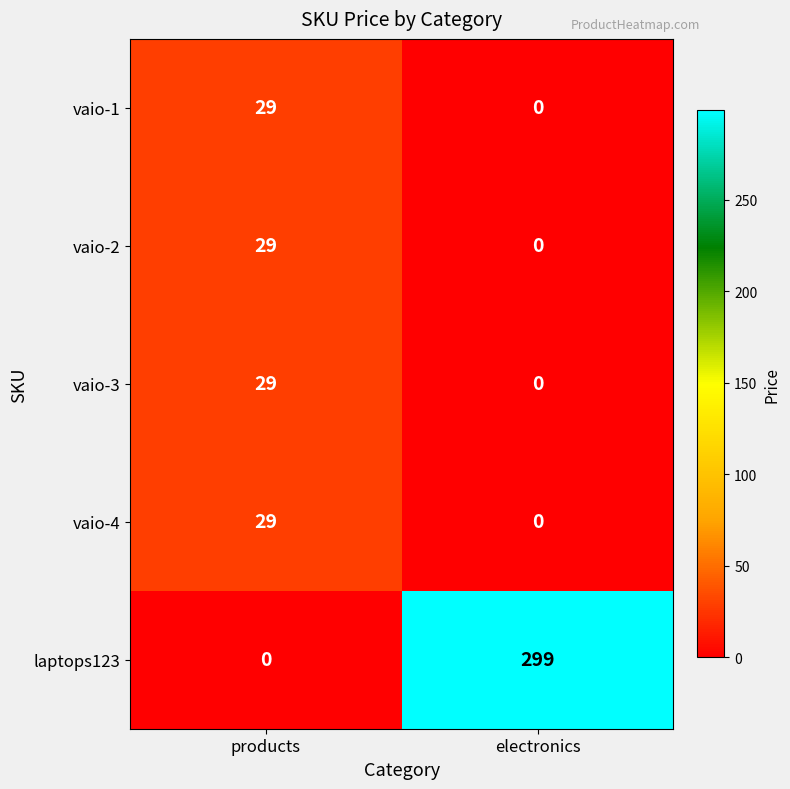

What is the difference between the maximum and minimum values in the vaio-1 series?

29